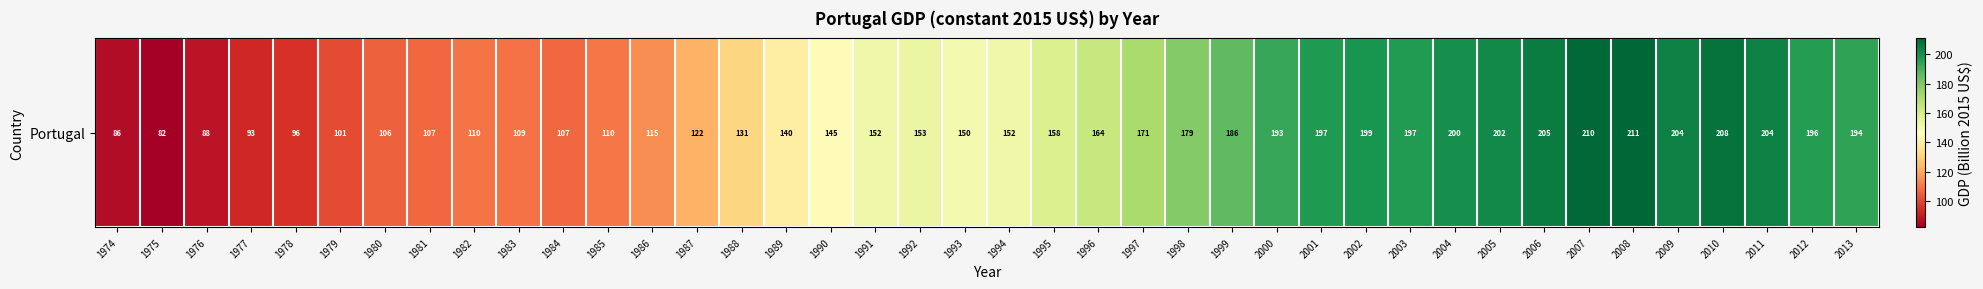

The chart shows a value of 204.4 at 2011. True or false?

True